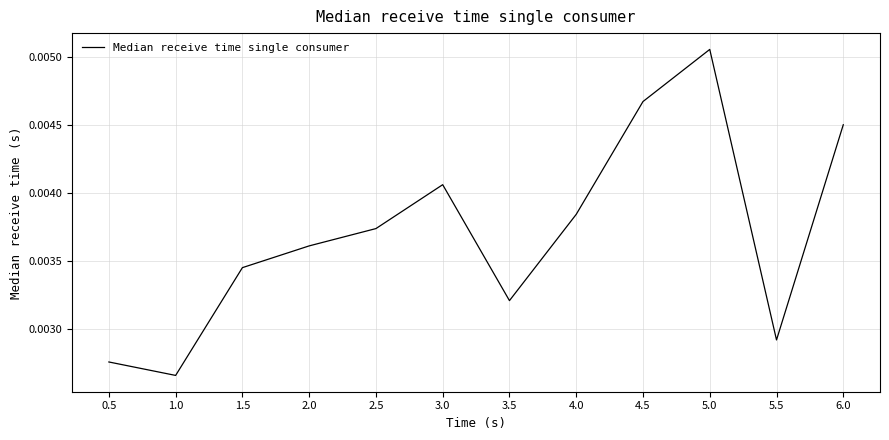

How many categories are shown in the chart?

12